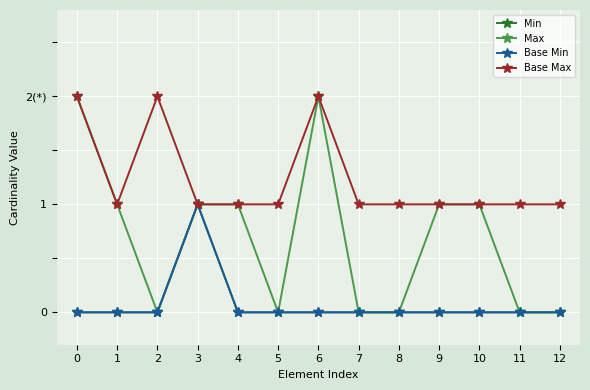

True or false: Base Max has a value of 0 at 1.

False